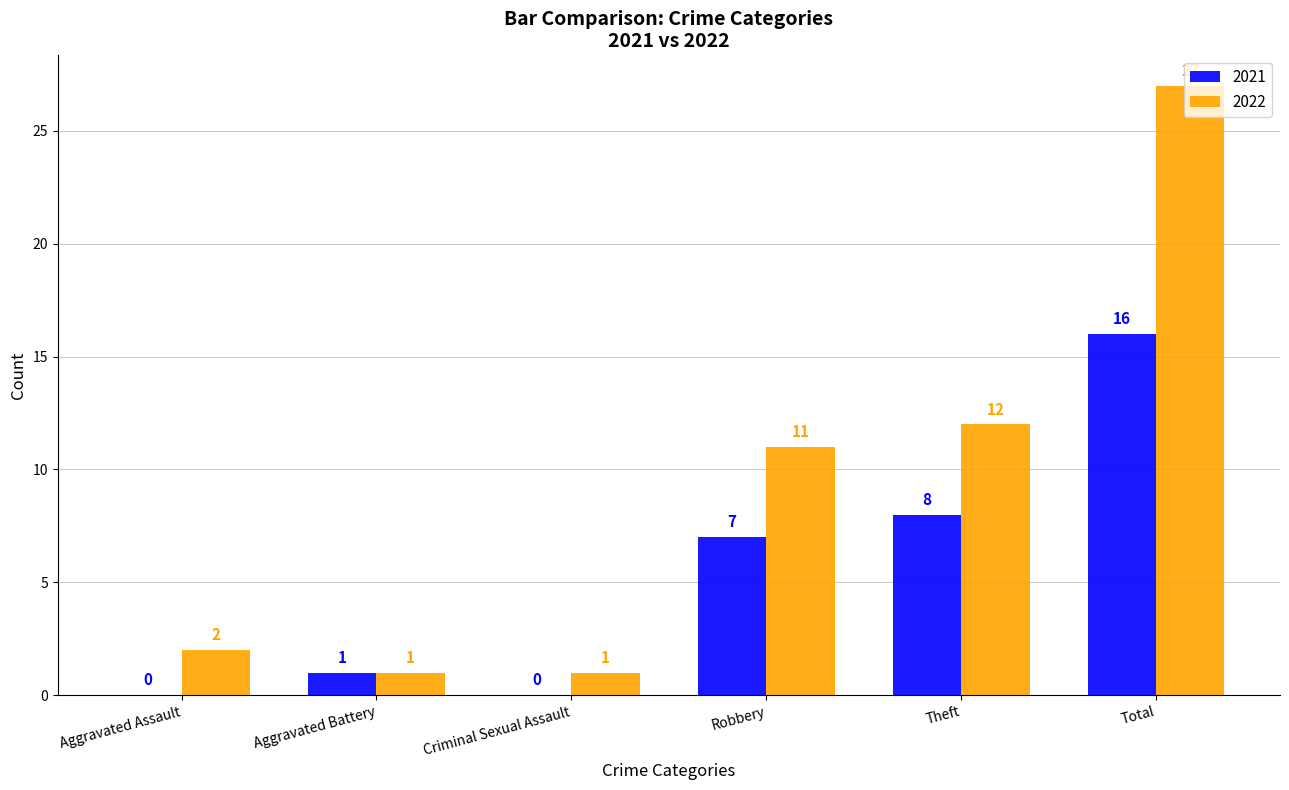

Reading left to right, list all the values displayed in this chart.

2021: 0	1	0	7	8	16
2022: 2	1	1	11	12	27